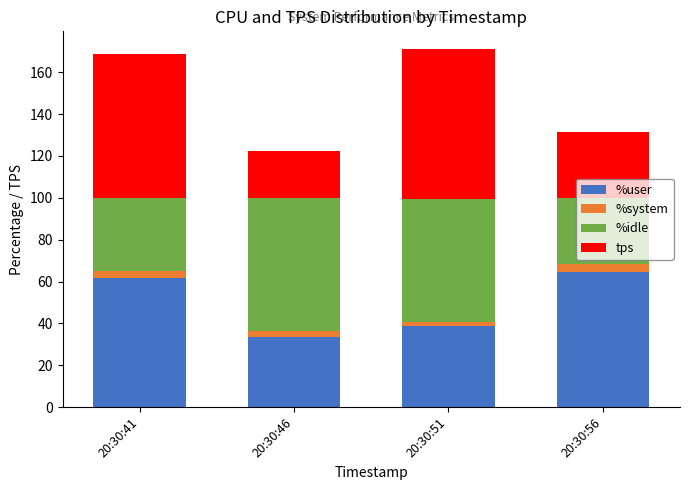

How many data points in %user are above 61?

2